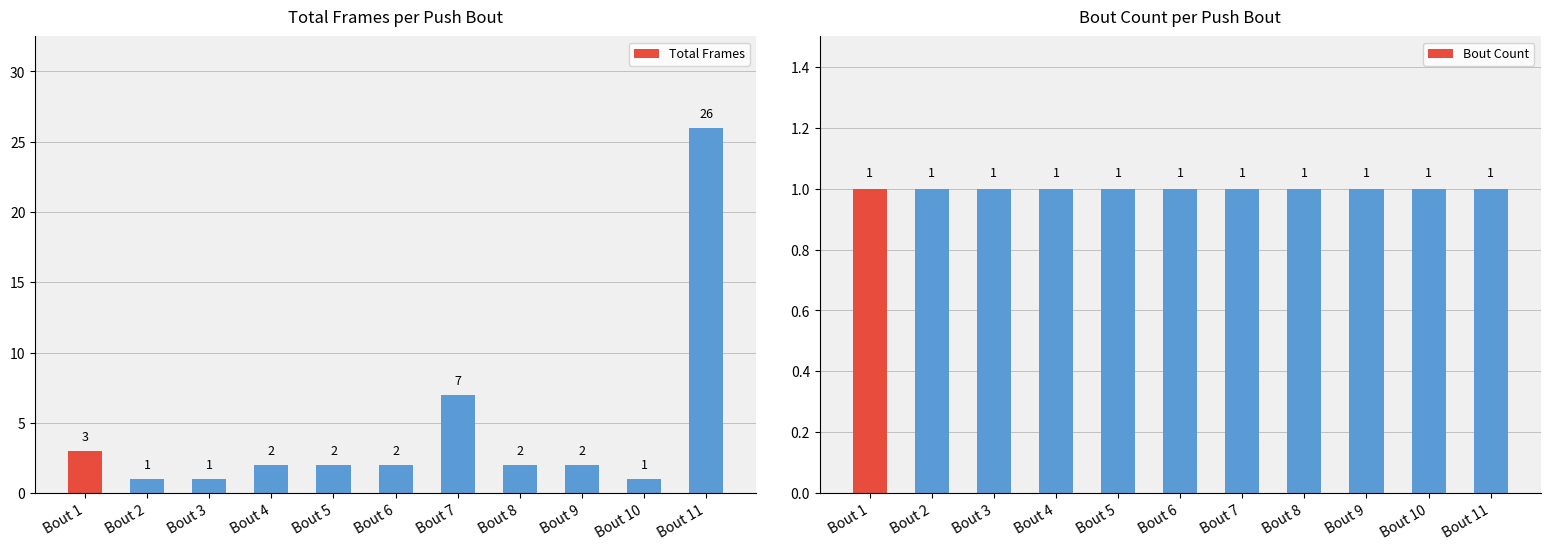

Reading left to right, extract all data points from this chart.

Total Frames: Bout 1=3	Bout 2=1	Bout 3=1	Bout 4=2	Bout 5=2	Bout 6=2	Bout 7=7	Bout 8=2	Bout 9=2	Bout 10=1	Bout 11=26
Bout Count: Bout 1=1	Bout 2=1	Bout 3=1	Bout 4=1	Bout 5=1	Bout 6=1	Bout 7=1	Bout 8=1	Bout 9=1	Bout 10=1	Bout 11=1